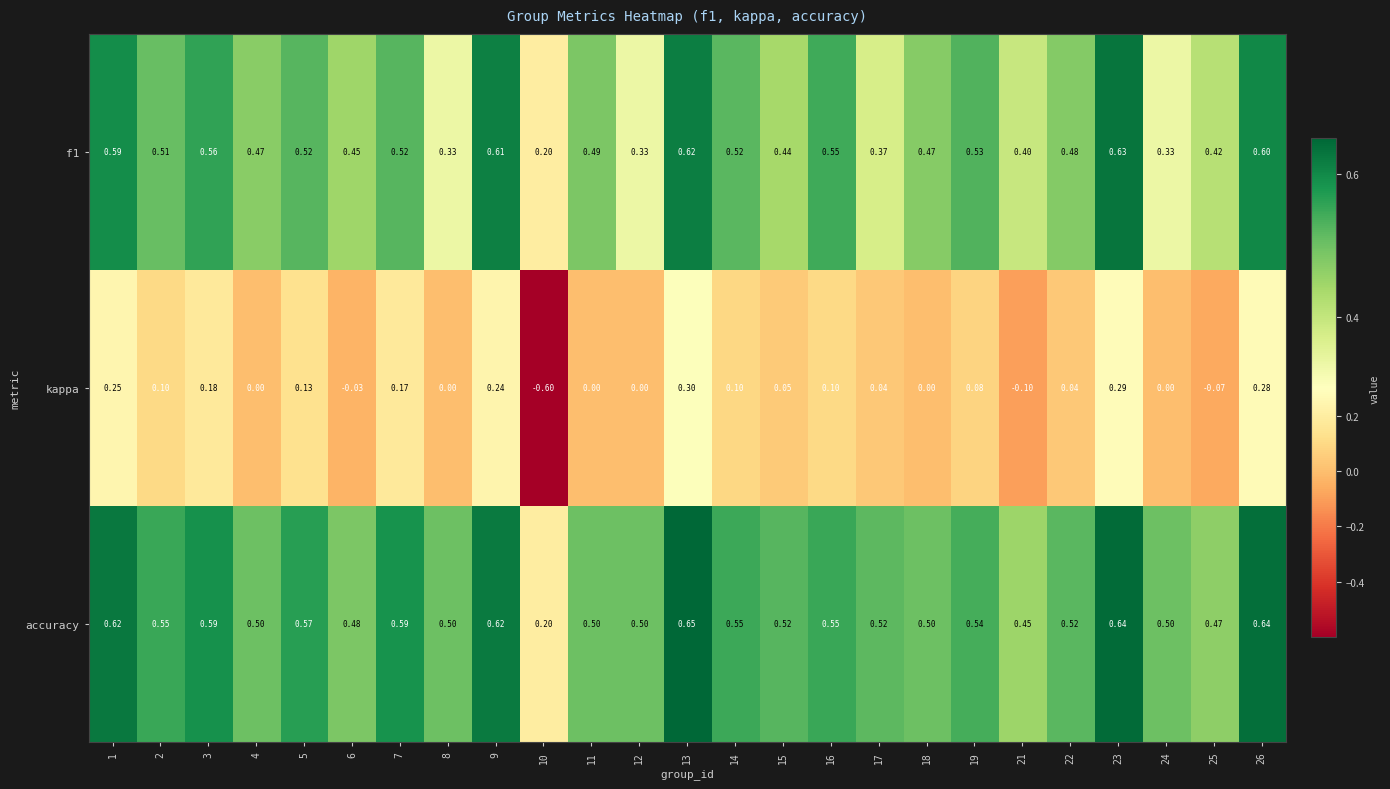

Between 14 and 18, which series saw the biggest shift?

kappa